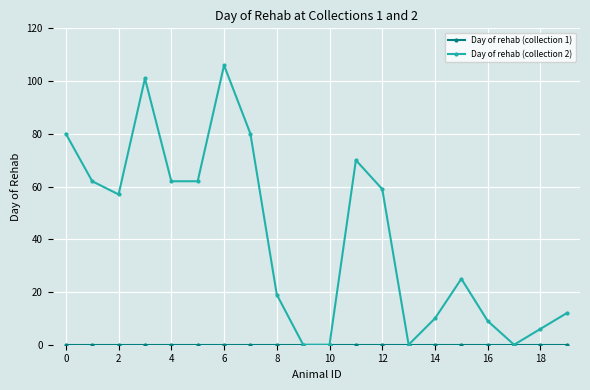

How many categories are shown in the chart?

20